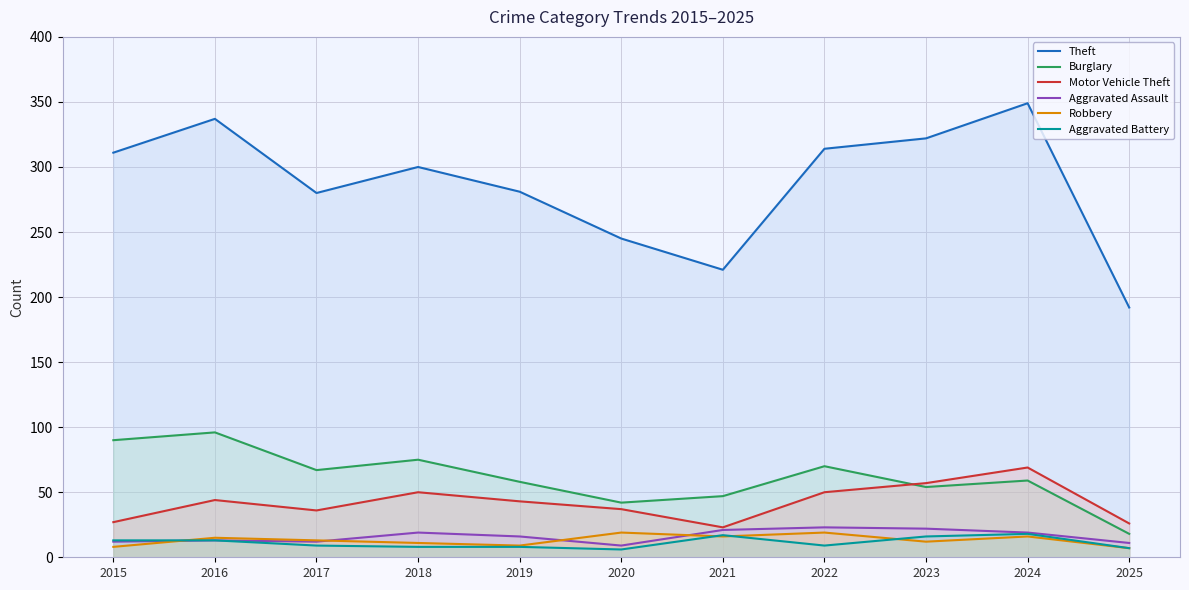

What is the value of the Aggravated Battery point at the 10th from the left?

18